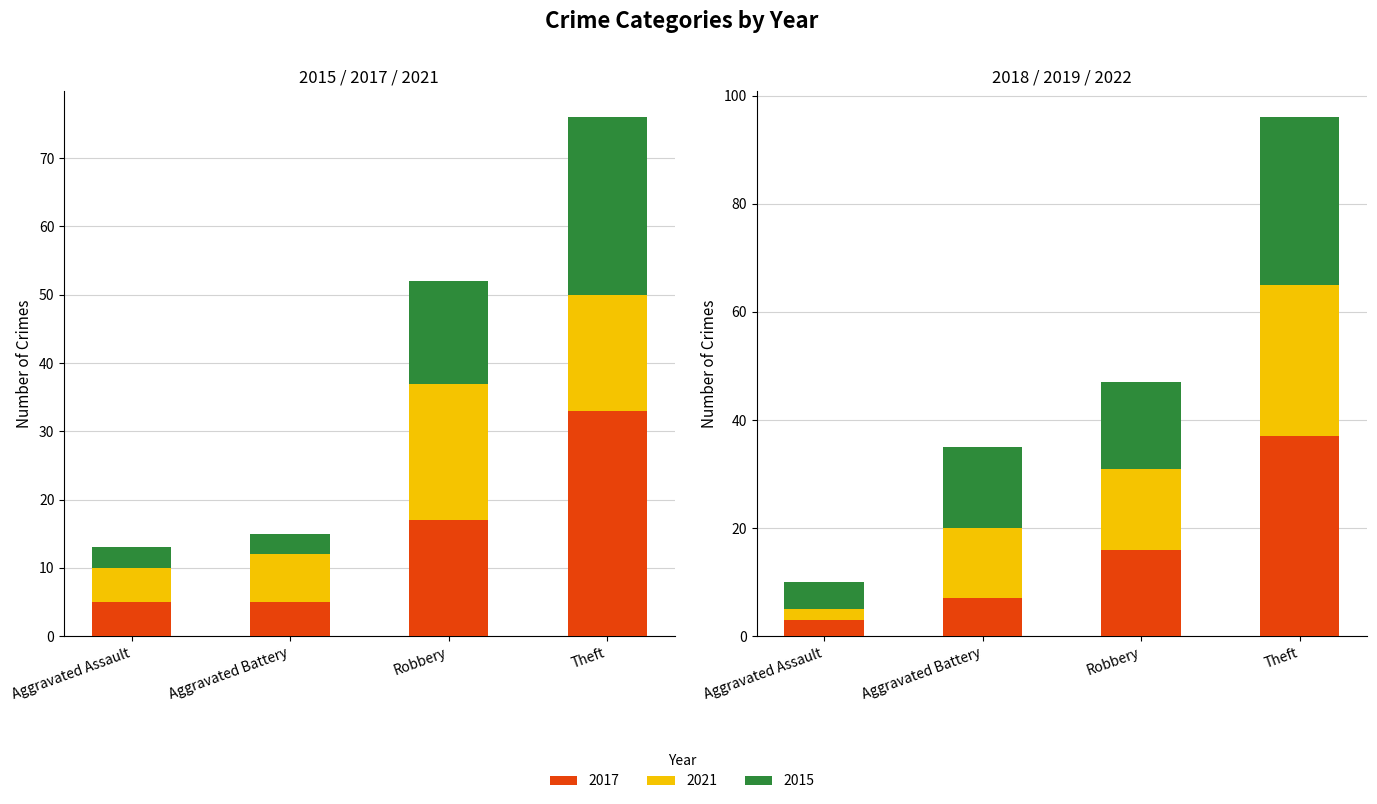

How many distinct data groups are displayed?

6